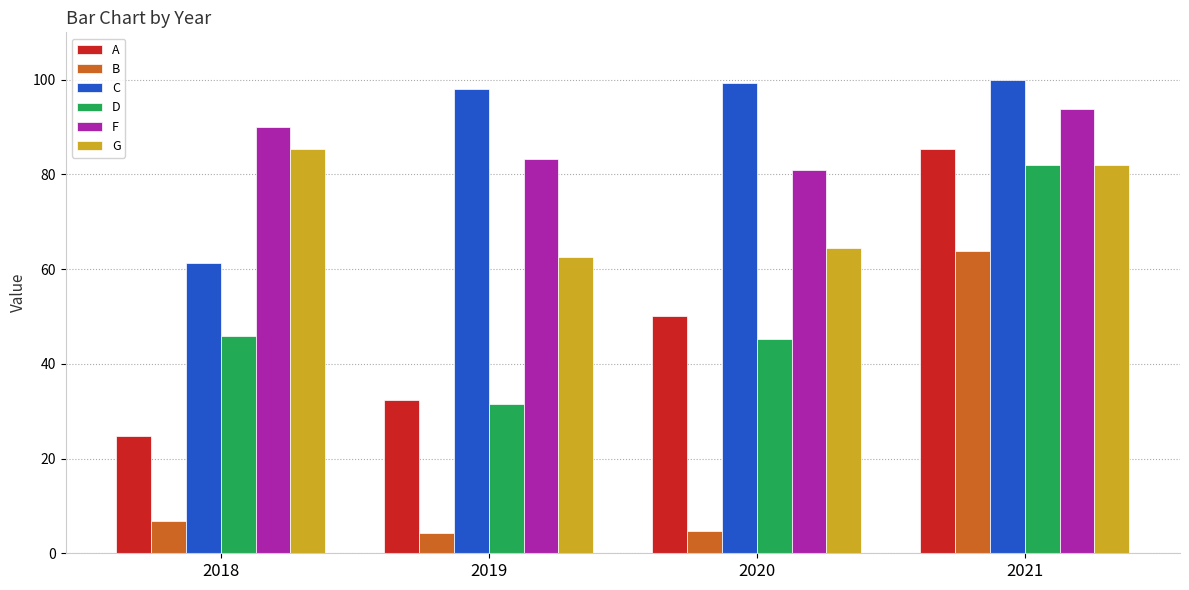

What is the spread (max minus min) of values at 2018?

83.1